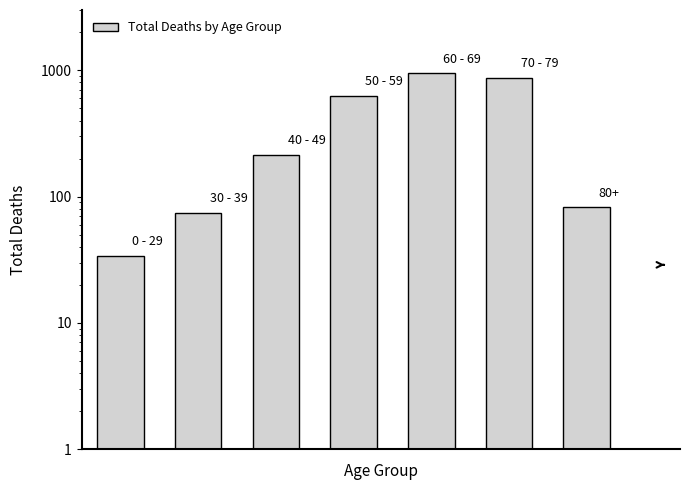

List the labels in order of value, largest first.

4, 5, 3, 2, 6, 1, 0